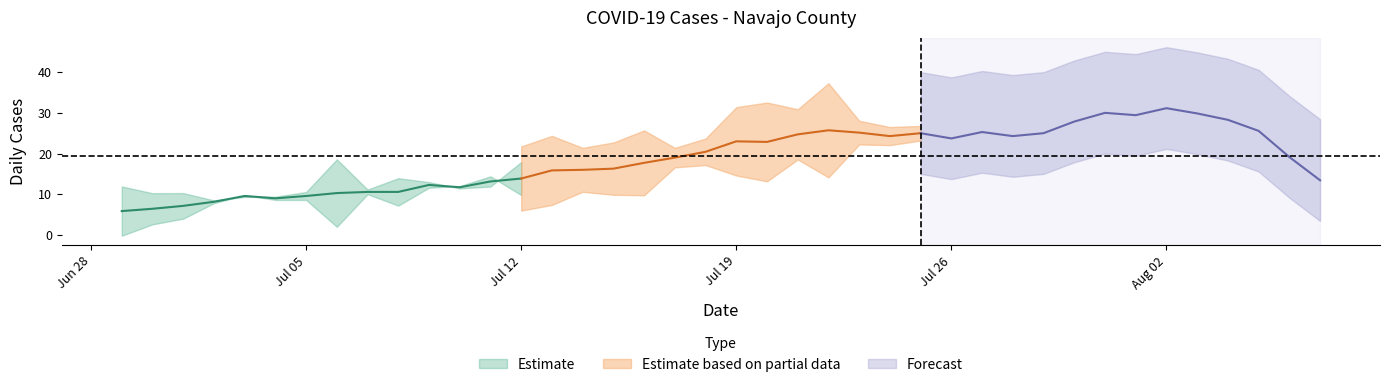

What is the change in value from 2021-07-23 to 2021-07-02?

-18